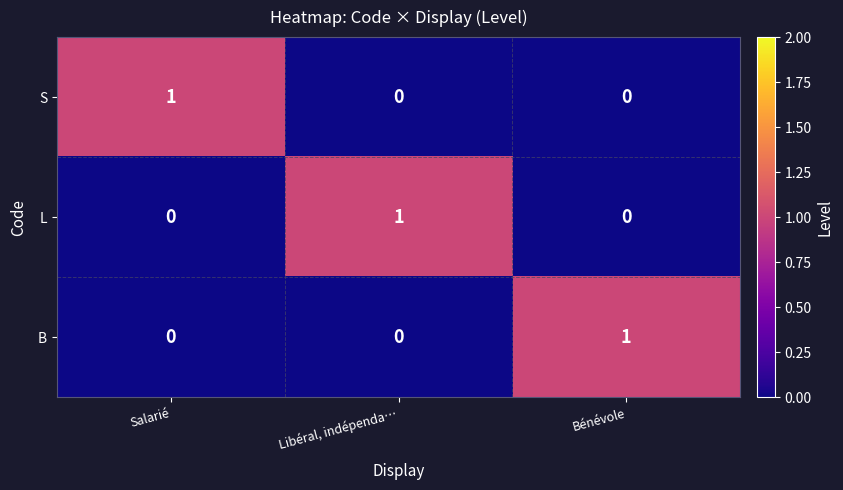

Count the B values in the range 0 to 1.

3